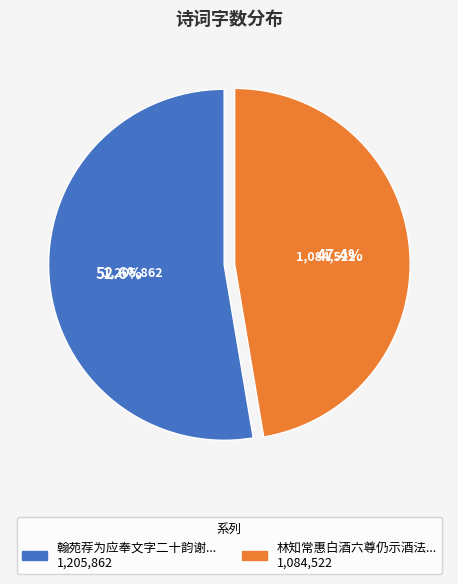

To the nearest percent, what is the difference between the largest and smallest slice percentages?

5%